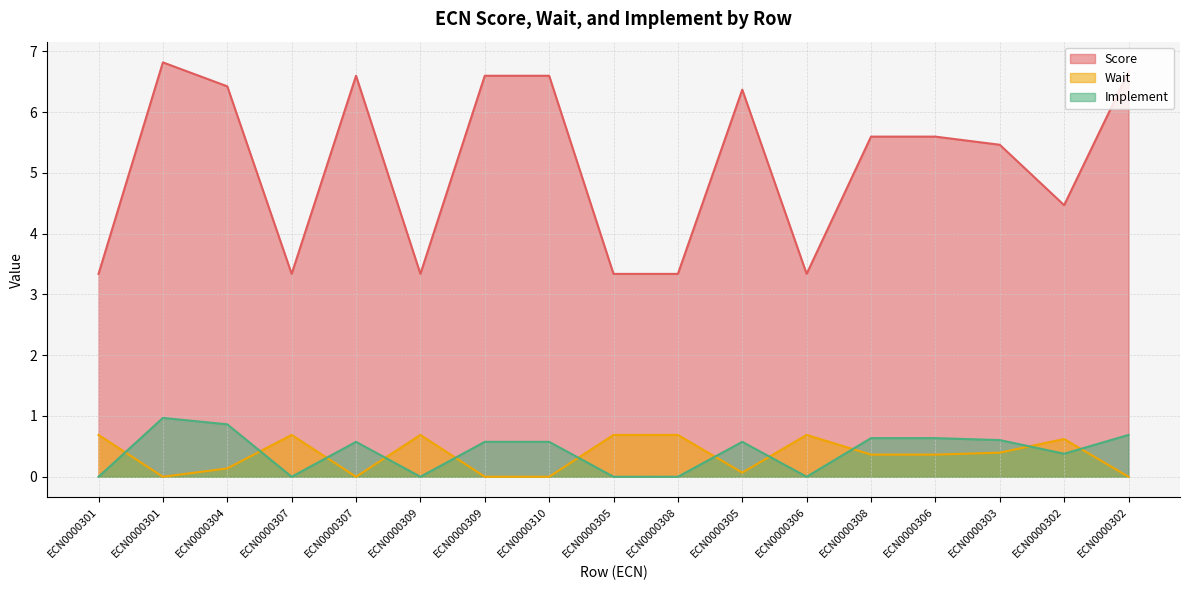

What is the average value of the Implement series?

0.4